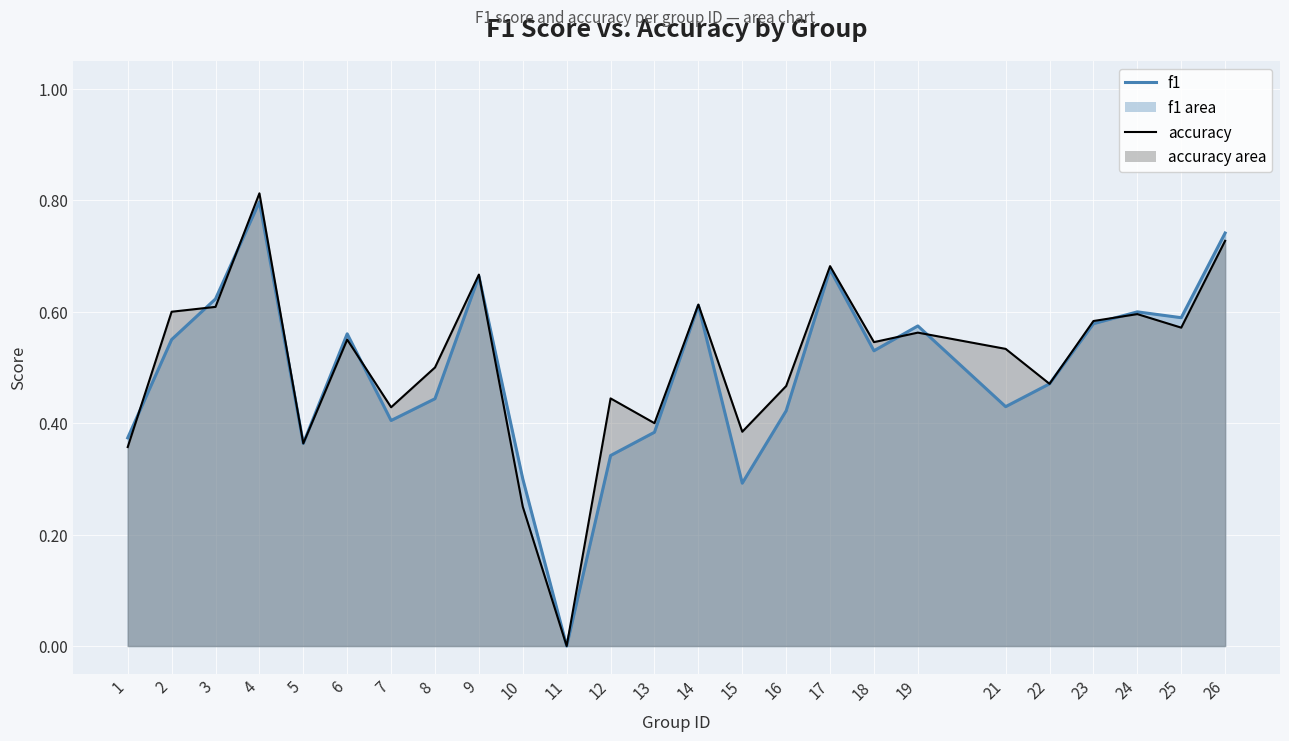

How many interior local peaks does the f1 series have?

7